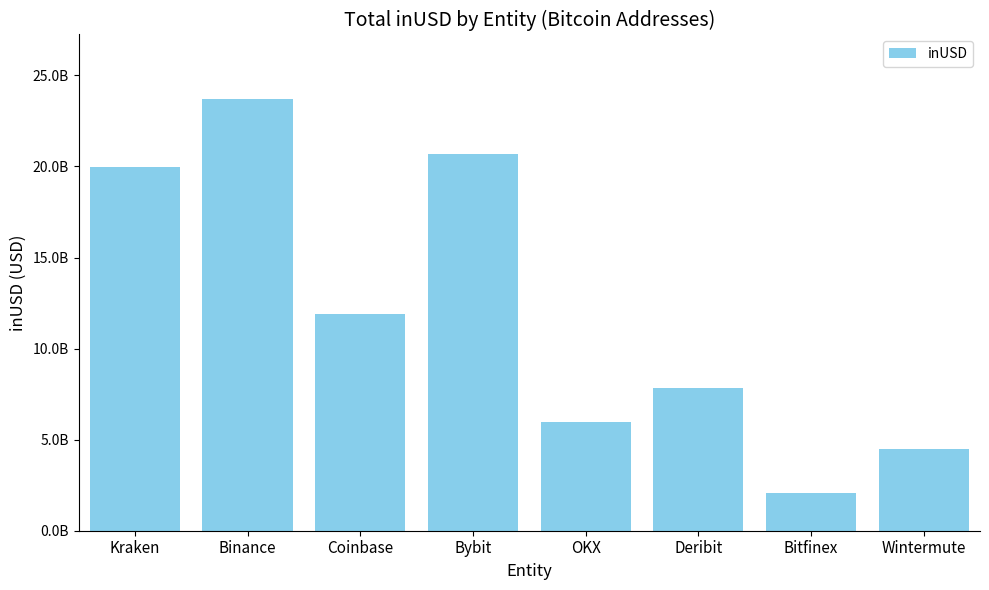

At which label does the data first exceed 11916744040?

Kraken